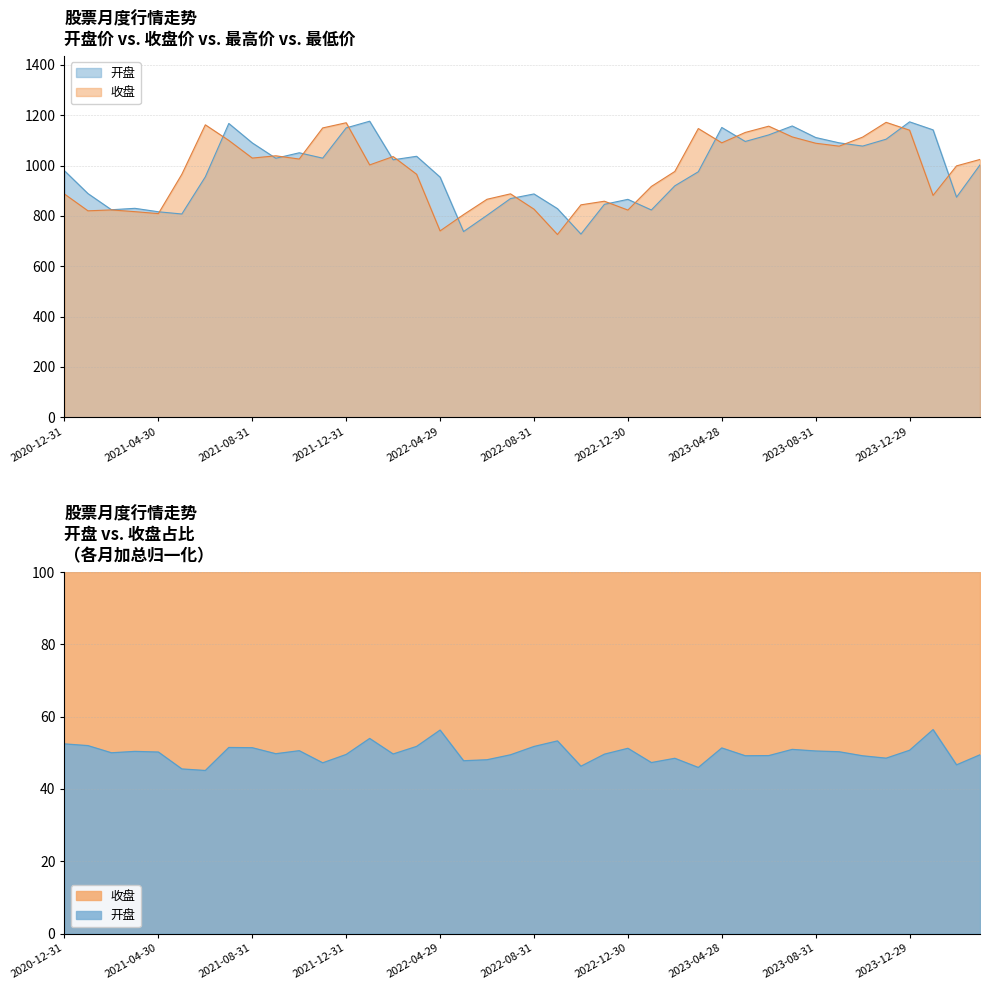

At which label does 收盘 first exceed 1002?

2021-06-30